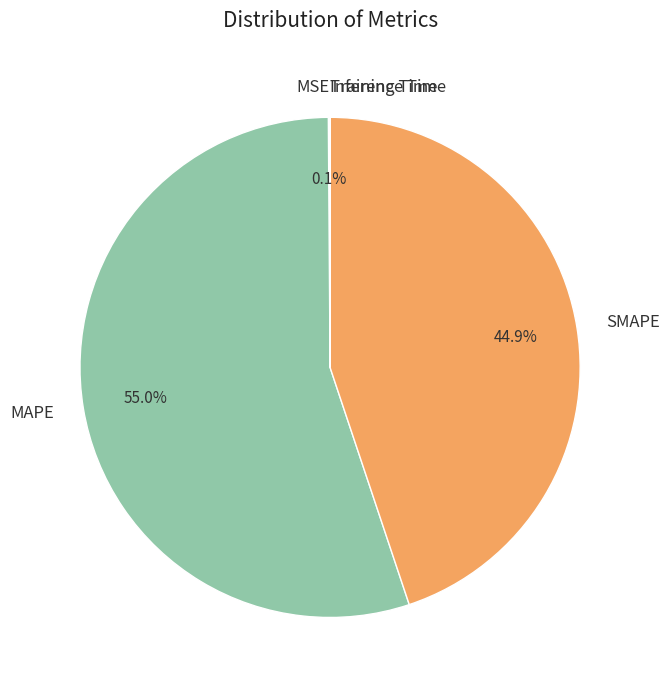

To the nearest percent, what is the difference between the largest and smallest slice percentages?

55%